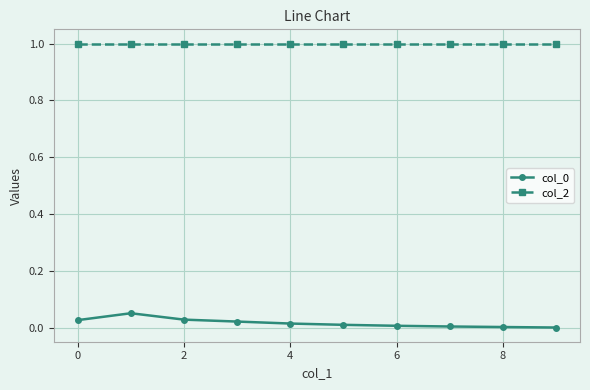

True or false: col_0 and col_2 intersect in this chart.

False